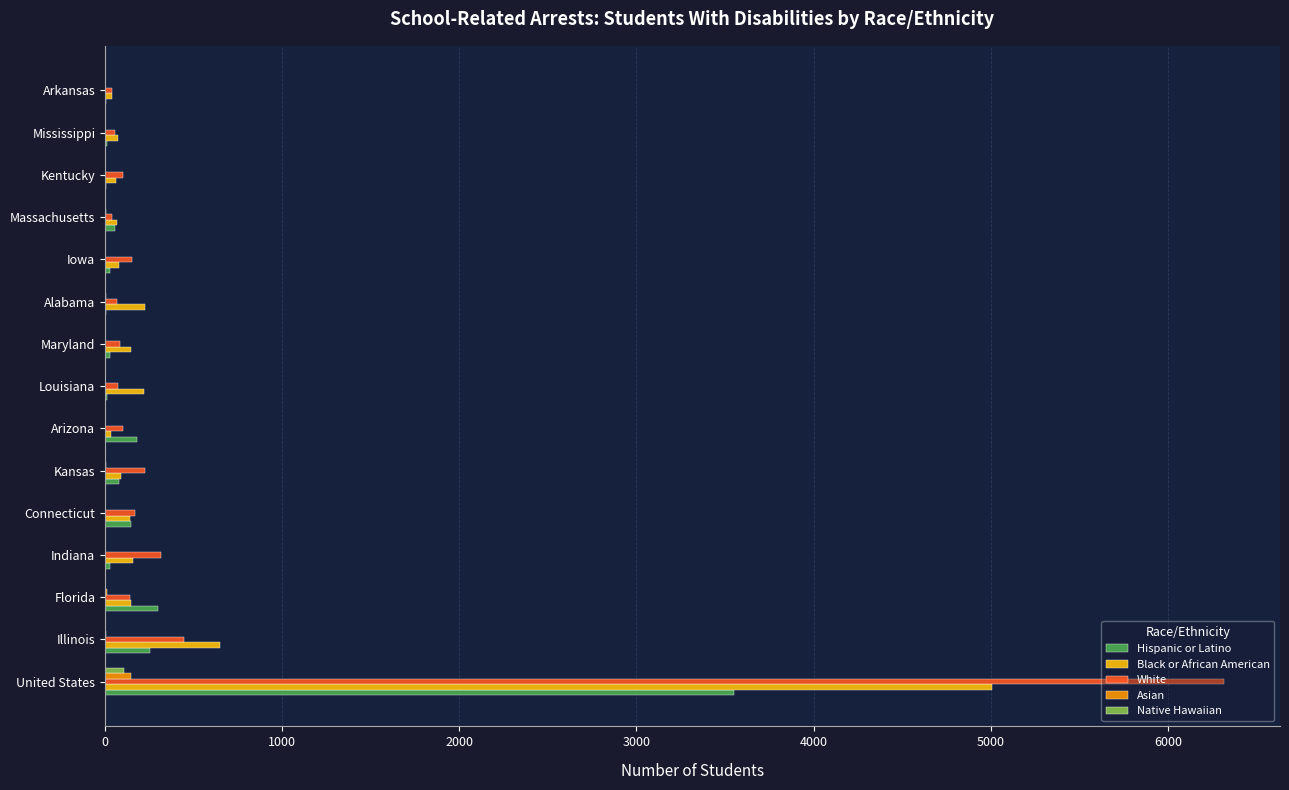

What is the maximum value shown in the chart?

6317